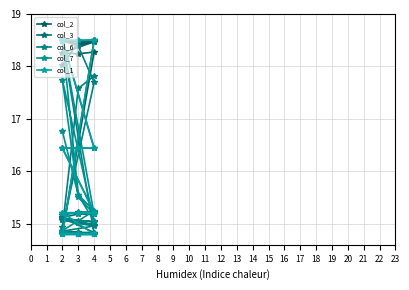

What is the smallest value displayed?

14.8